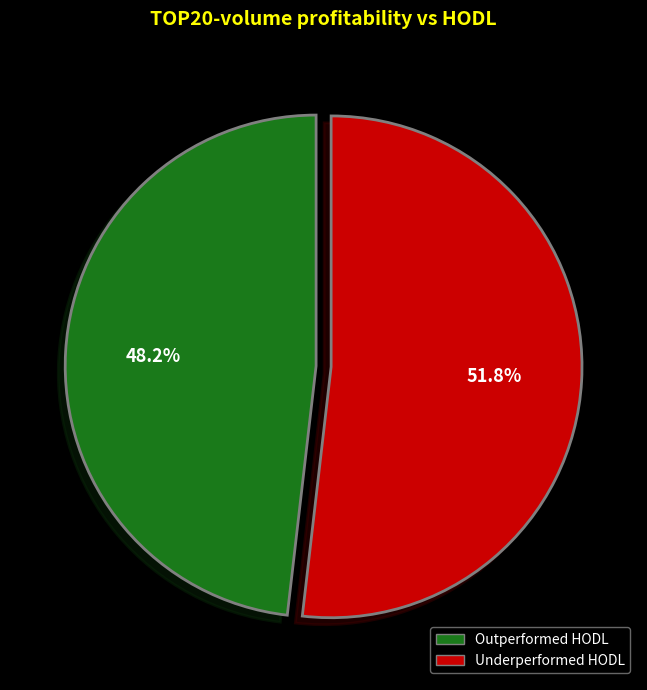

How many segments does this pie chart have?

2